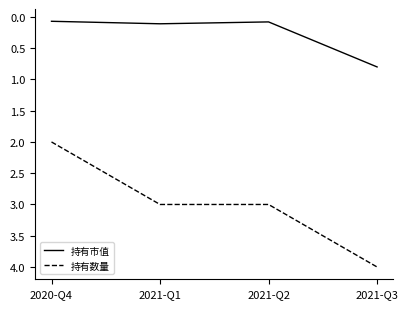

At which category does 持有市值 reach its first local peak?

2021-Q1